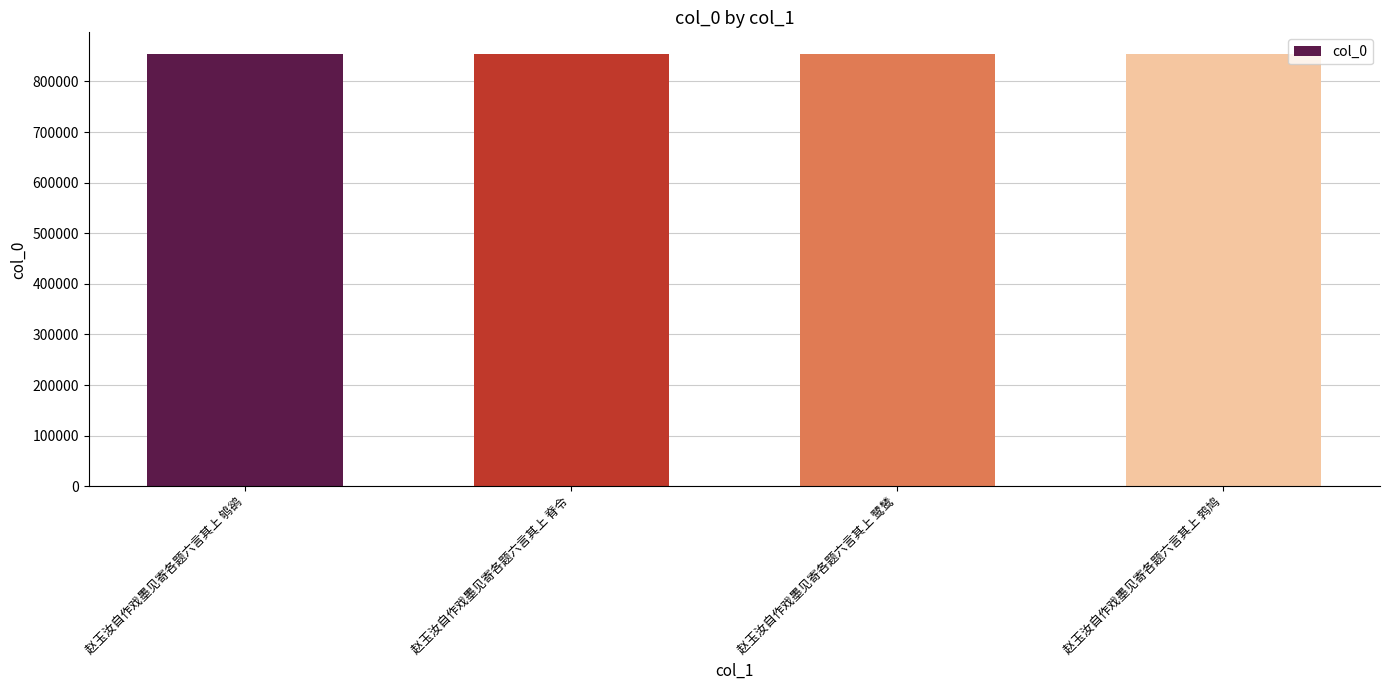

What is the ratio of the value at 赵玉汝自作戏墨见寄各题六言其上 鸲鹆 to the value at 赵玉汝自作戏墨见寄各题六言其上 鹭鸶?

1.0